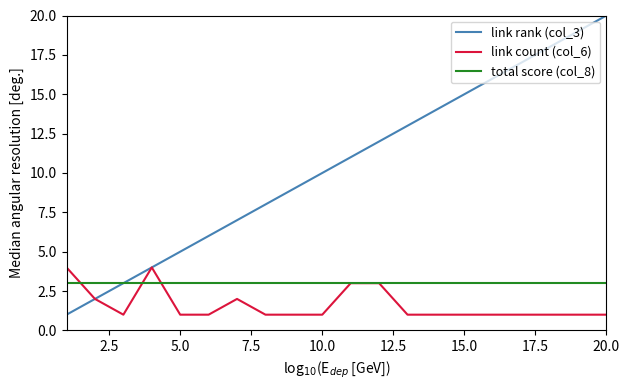

Rank the series by their average value, from highest to lowest.

link rank (col_3), total score (col_8), link count (col_6)